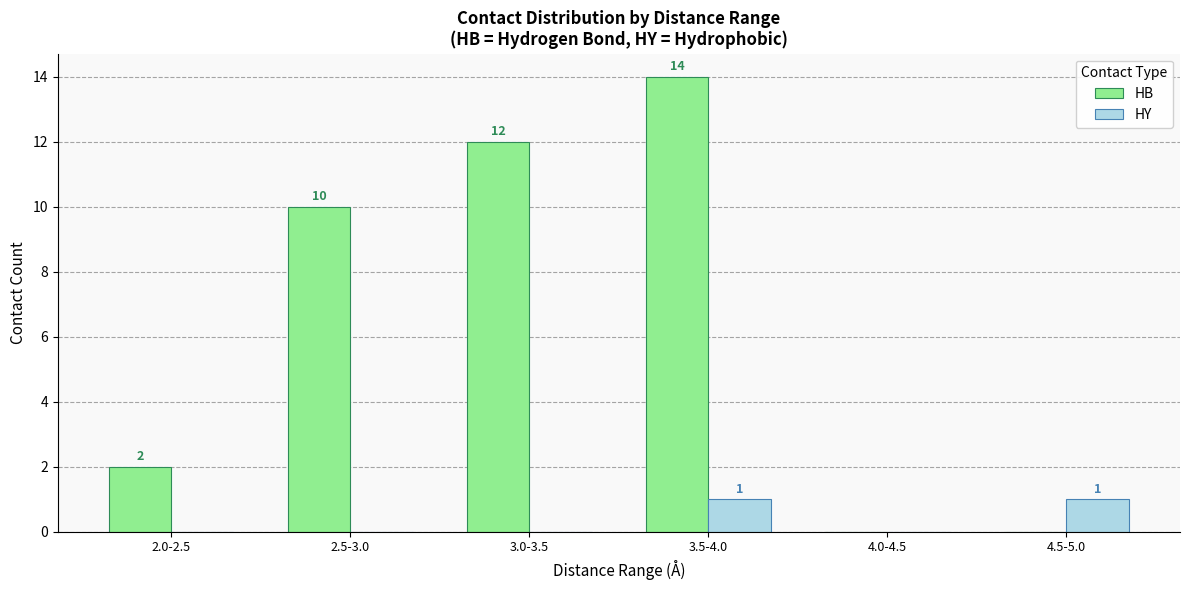

Which series changed the most between 2.0-2.5 and 3.5-4.0?

HB